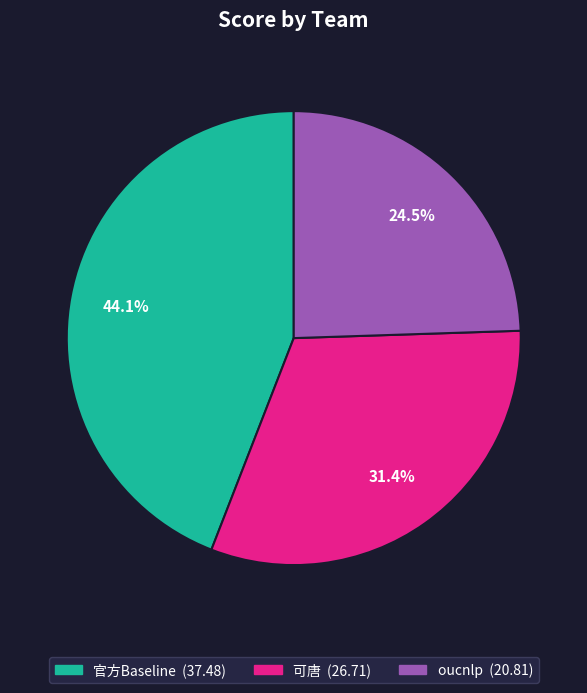

To the nearest percent, what is the average slice percentage?

33%